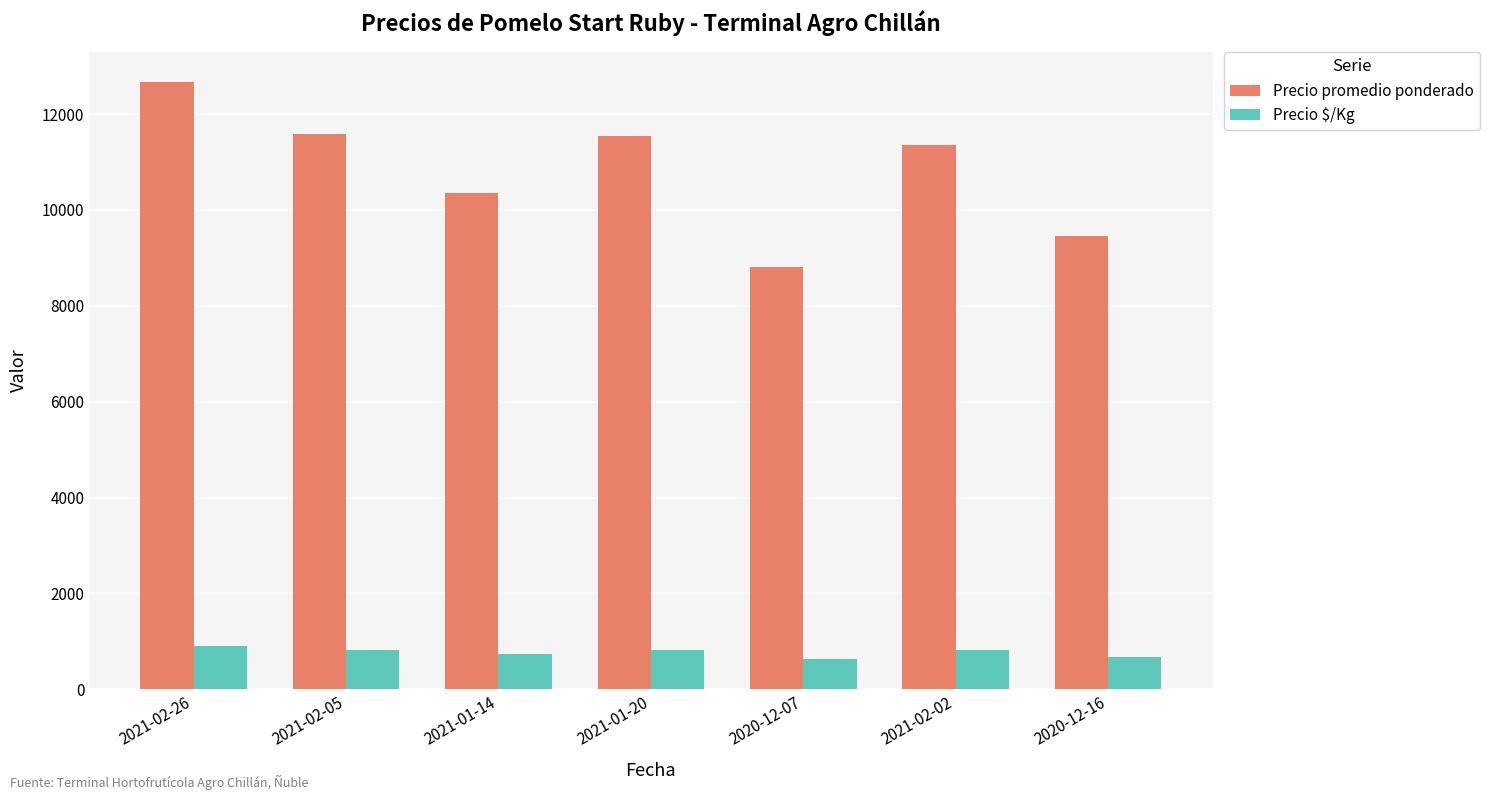

How many data points does each series have?

7